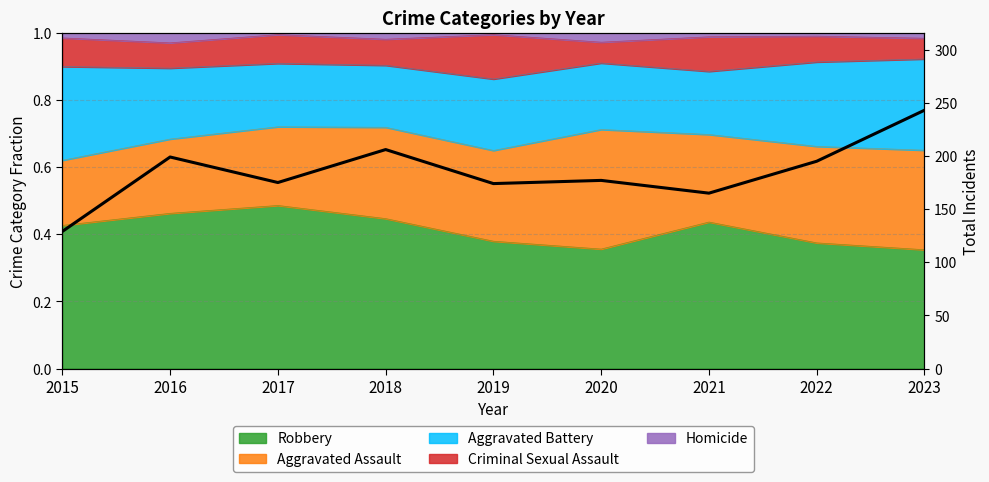

What is the greatest value displayed?

243